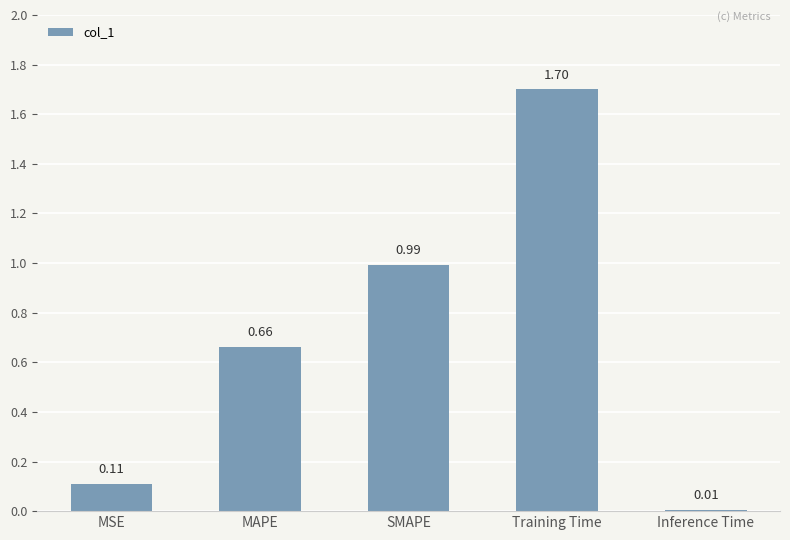

Are the bars horizontal?

No